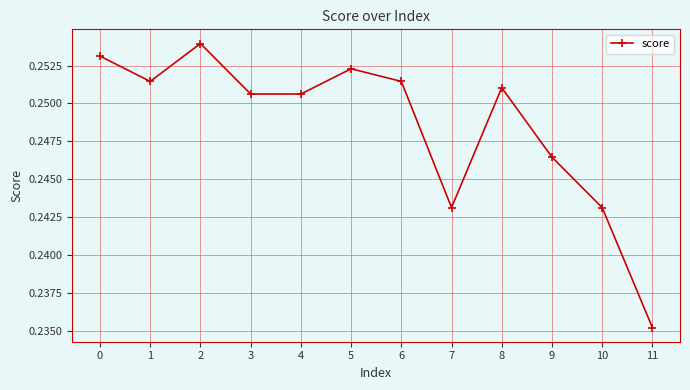

The value at 3 is 0.5. True or false?

False